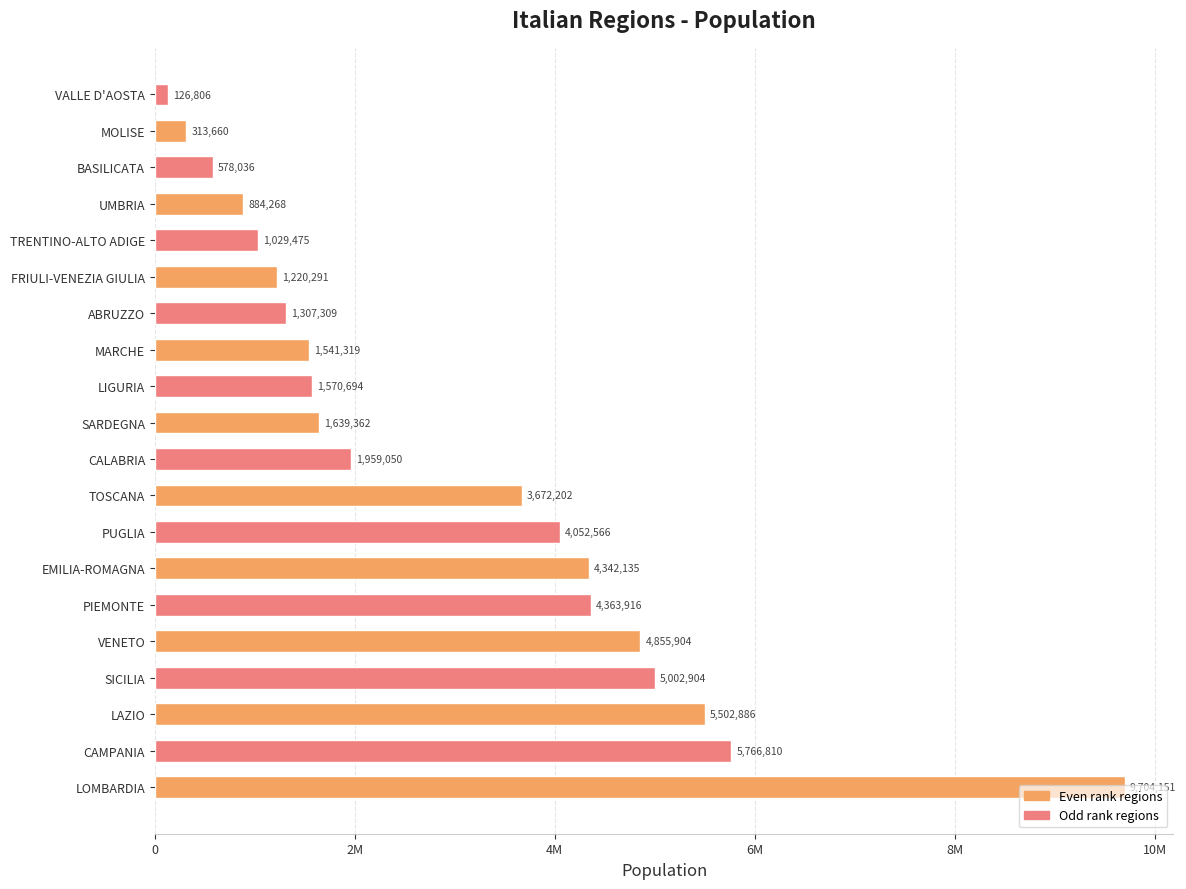

Rank the categories by value from highest to lowest.

LOMBARDIA, CAMPANIA, LAZIO, SICILIA, VENETO, PIEMONTE, EMILIA-ROMAGNA, PUGLIA, TOSCANA, CALABRIA, SARDEGNA, LIGURIA, MARCHE, ABRUZZO, FRIULI-VENEZIA GIULIA, TRENTINO-ALTO ADIGE, UMBRIA, BASILICATA, MOLISE, VALLE D'AOSTA